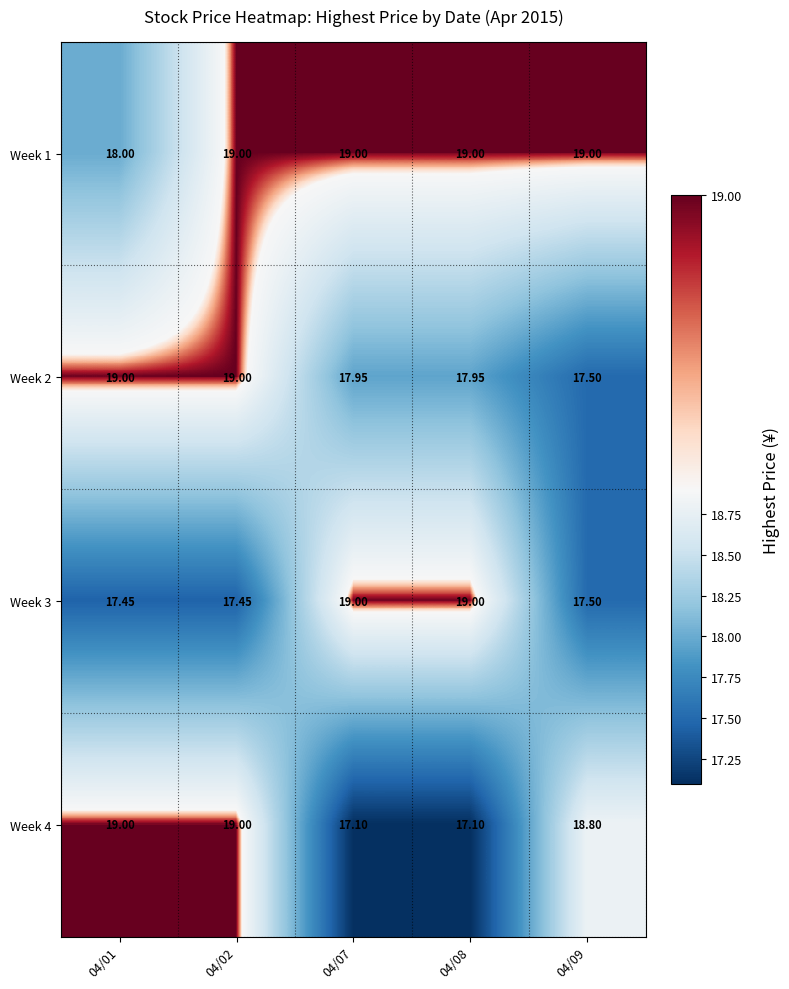

What is the minimum value shown in the chart?

17.1